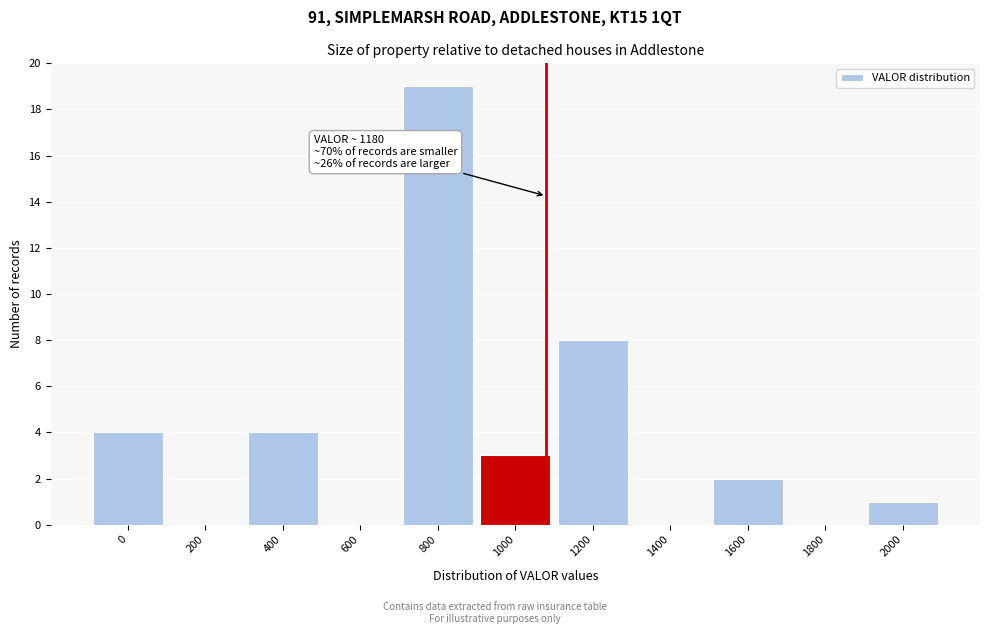

Reading left to right, list all the values displayed in this chart.

0=4	200=0	400=4	600=0	800=19	1000=3	1200=8	1400=0	1600=2	1800=0	2000=1